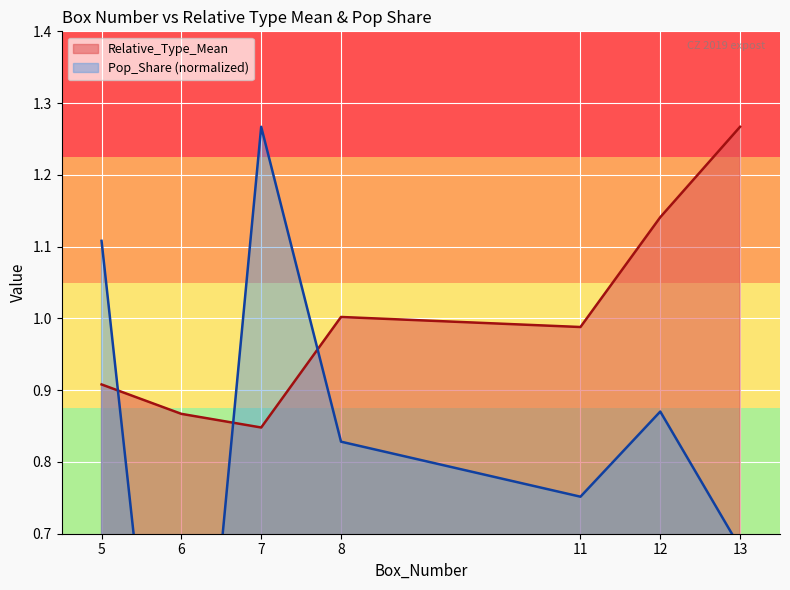

What is the smallest value displayed?

0.1